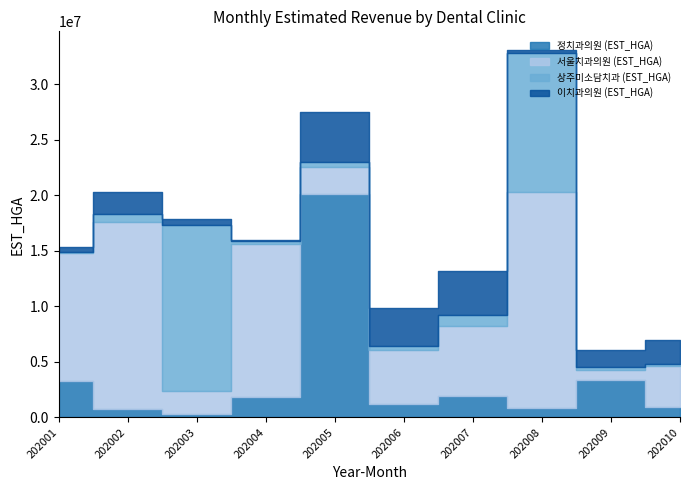

At 202008, list the series in order from smallest to largest.

이치과의원 (EST_HGA), 정치과의원 (EST_HGA), 상주미소담치과 (EST_HGA), 서울치과의원 (EST_HGA)